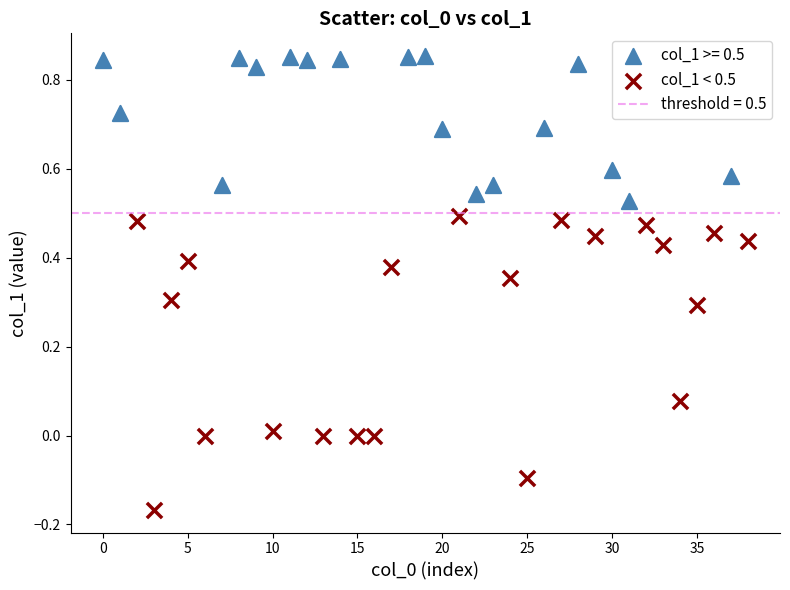

Which series reaches the minimum Y coordinate?

col_1 < 0.5